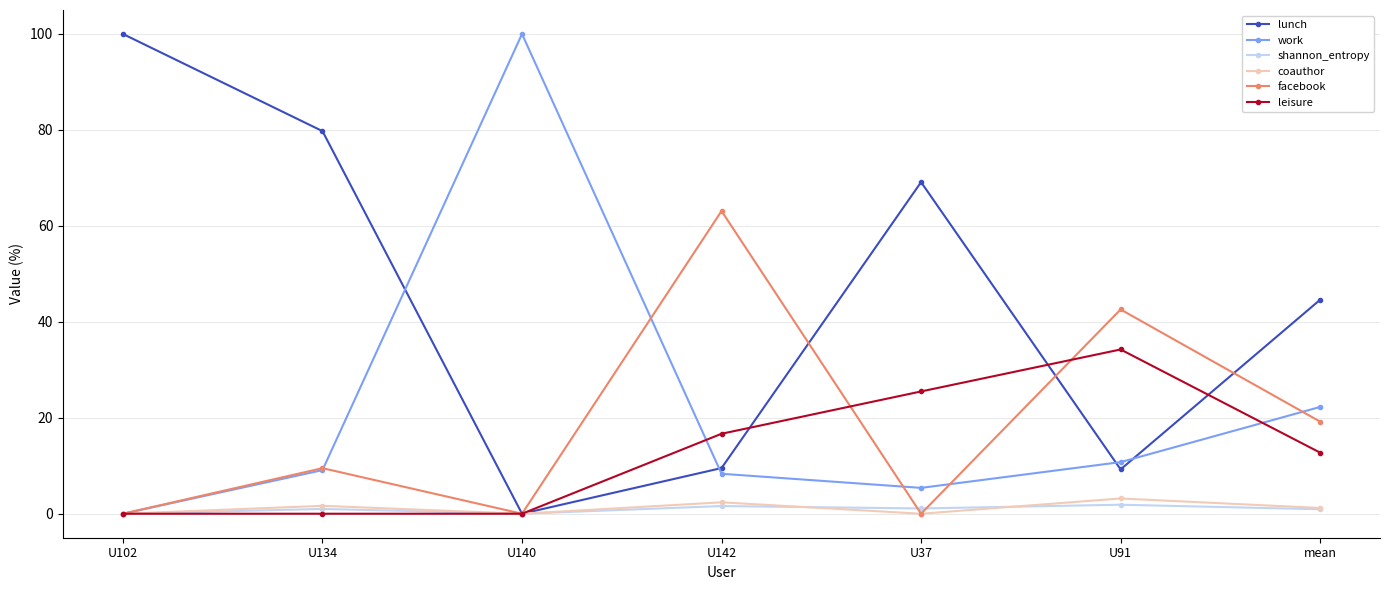

Is this an area chart (filled region under the line)?

No